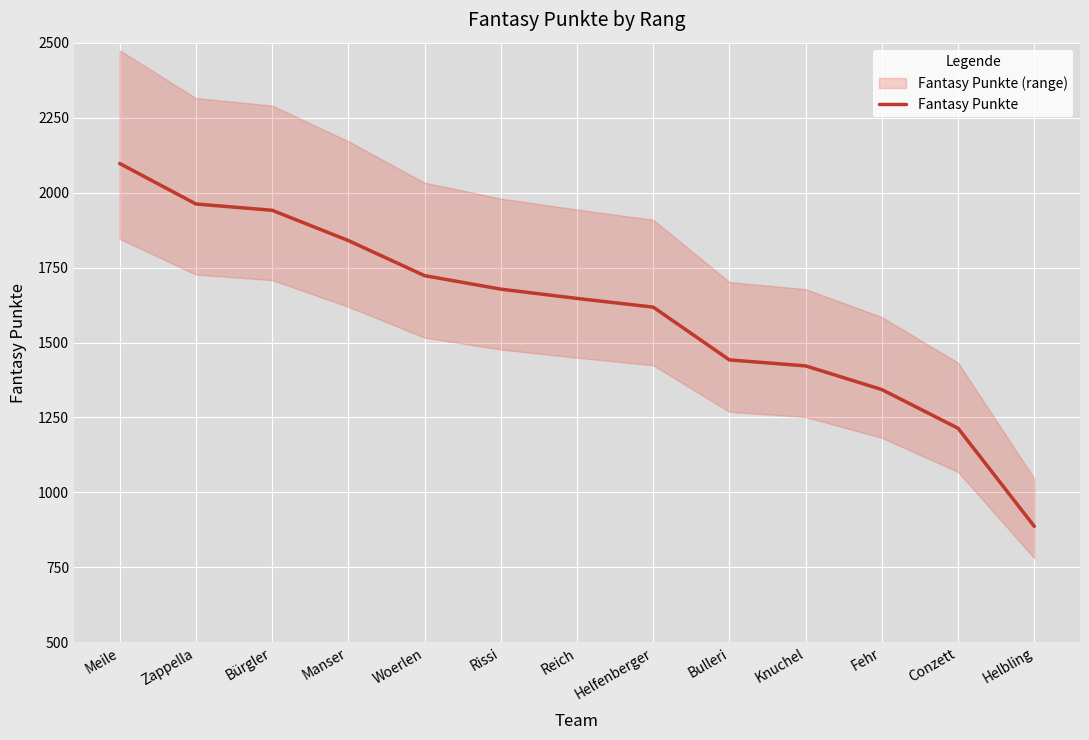

What is the sum of all values?

20814